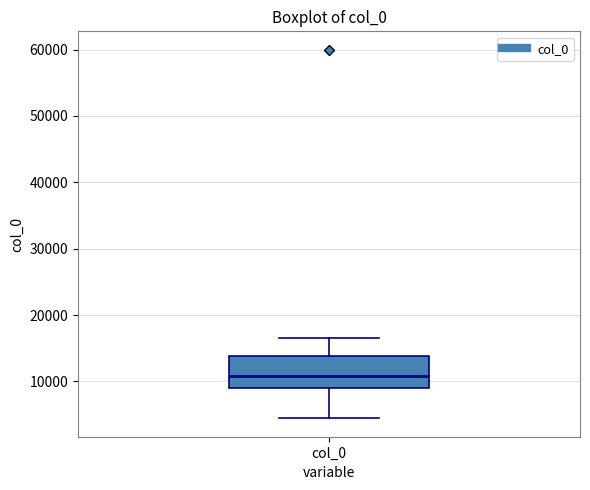

Read this box plot against the y-axis: the position of the median line, the range covered by the box, and the ends of both whiskers. The values are not printed on the chart, so give them approximately, as read against the axis.

median 11000, box 9000 to 14000, whiskers 4000 to 16000